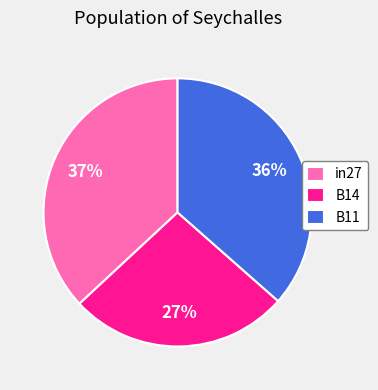

To the nearest percent, what is the difference between the largest and smallest slice percentages?

10%